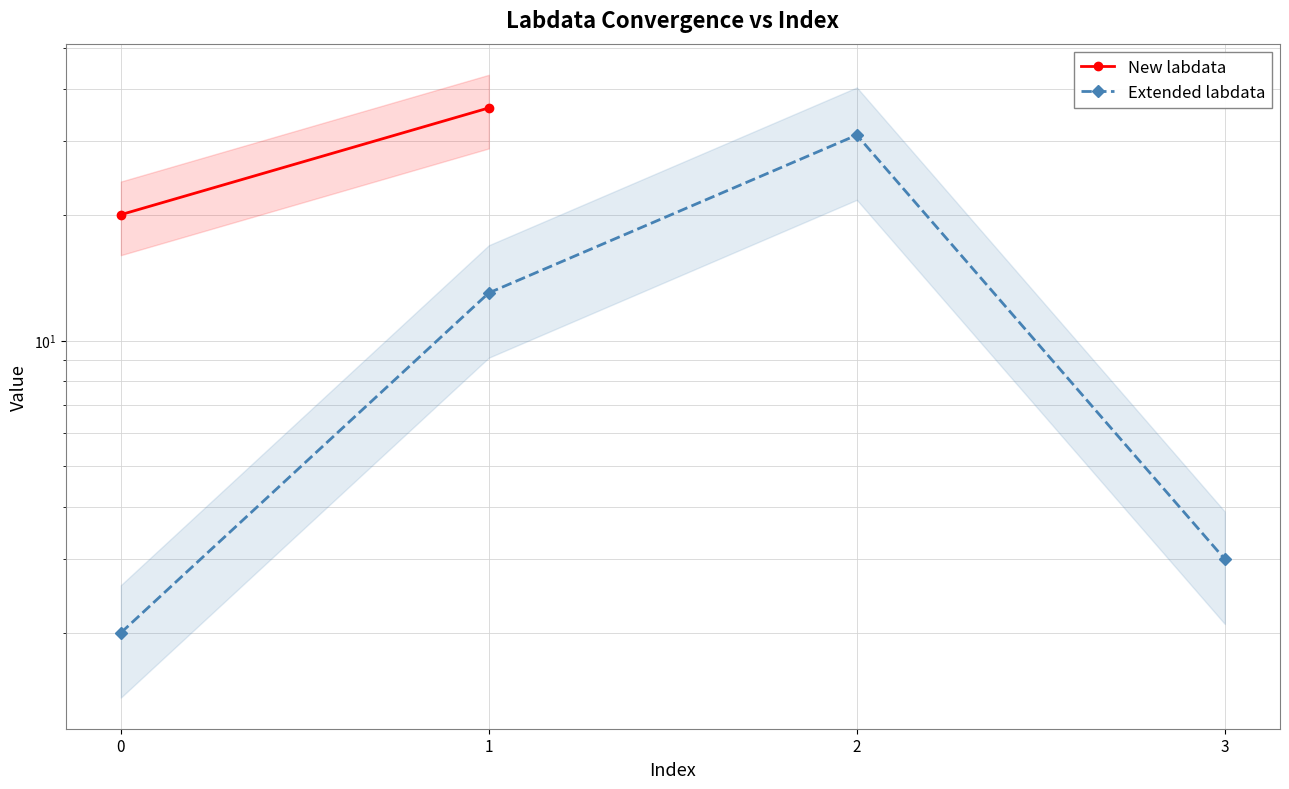

Where is the first local maximum?

2